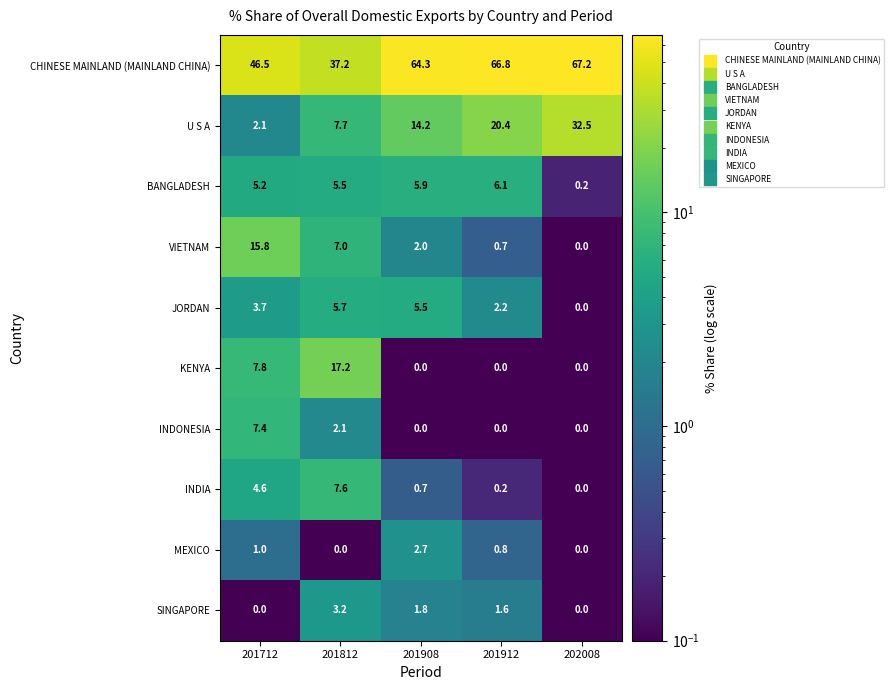

What is the difference between the maximum and second lowest values in the JORDAN series?

3.5